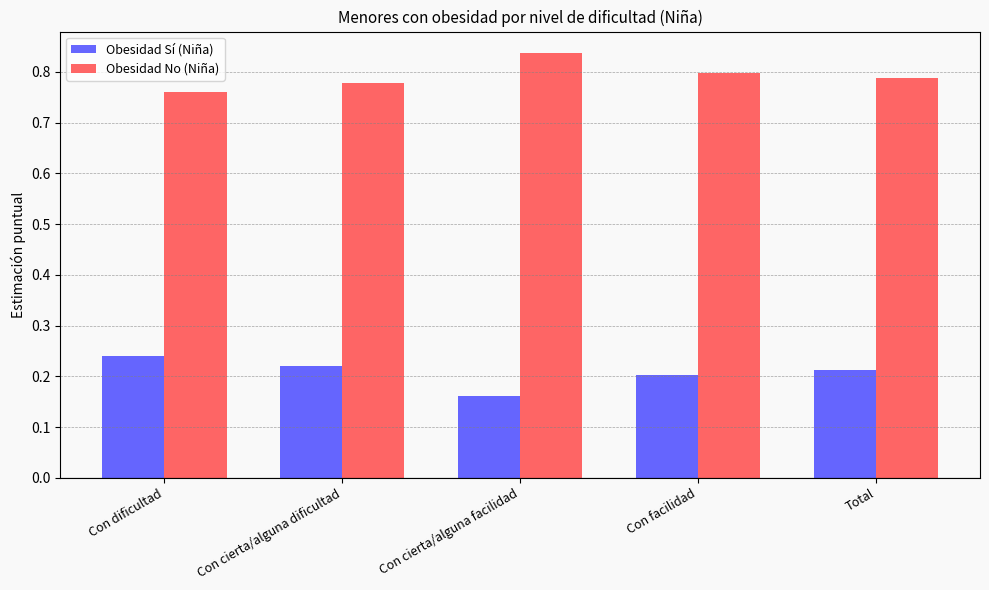

What position from the right is Con cierta/alguna dificultad?

4